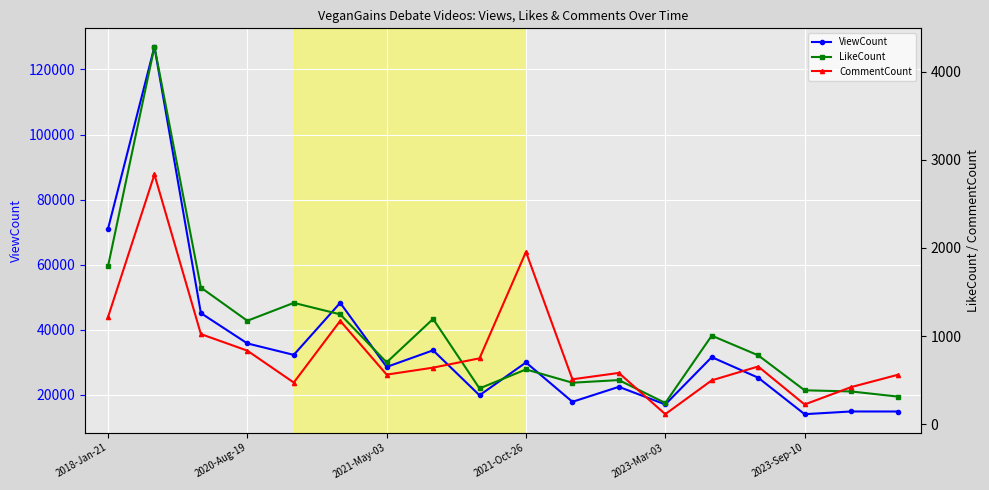

The value of ViewCount at 2023-Sep-10 is 21402. True or false?

False